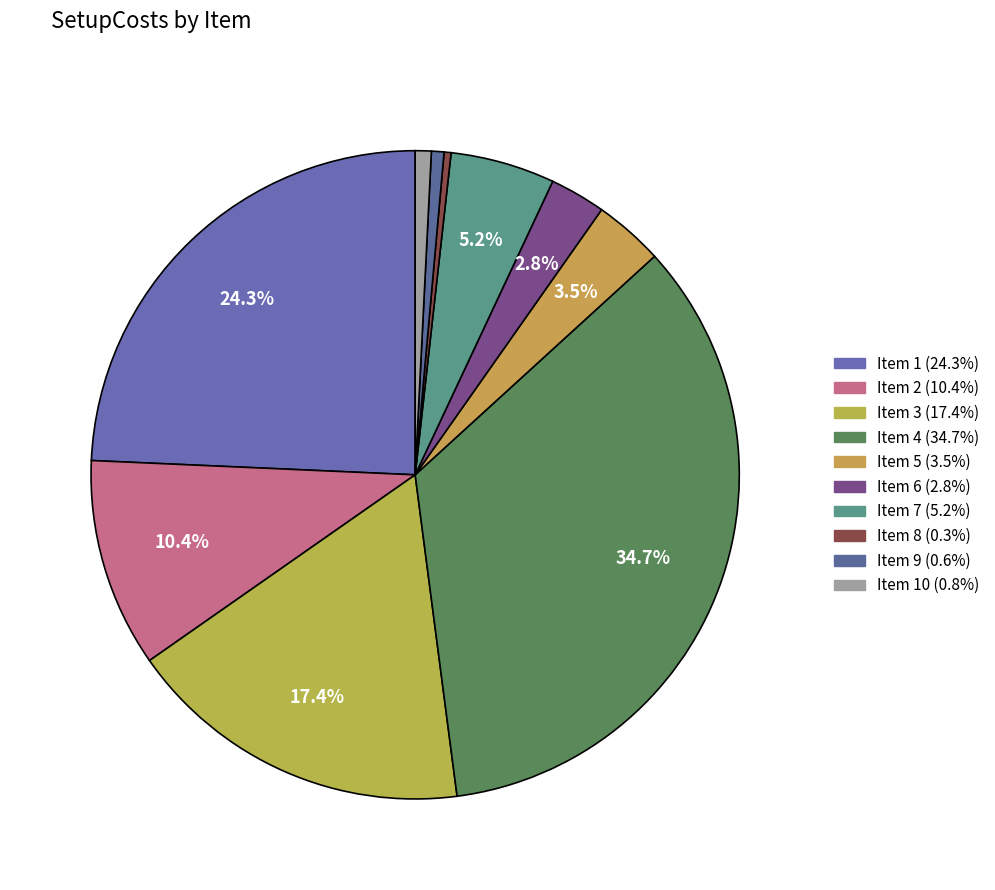

How many segments does this pie chart have?

10